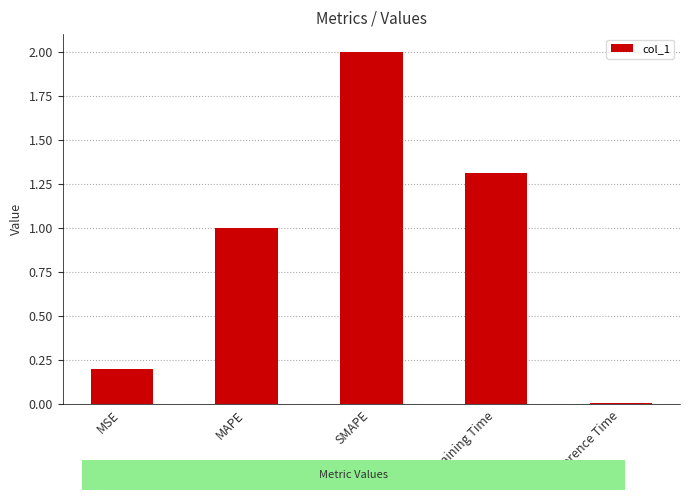

What is the change in value from SMAPE to Inference Time?

-2.0